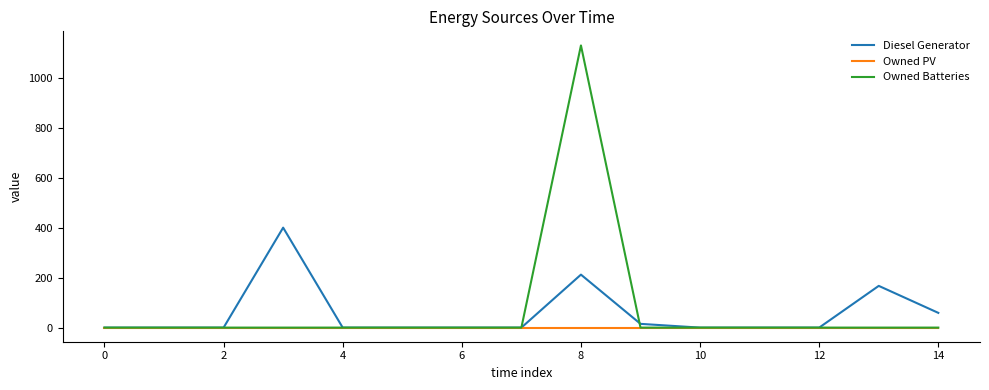

List the series in order of their peak value, lowest first.

Owned PV, Diesel Generator, Owned Batteries